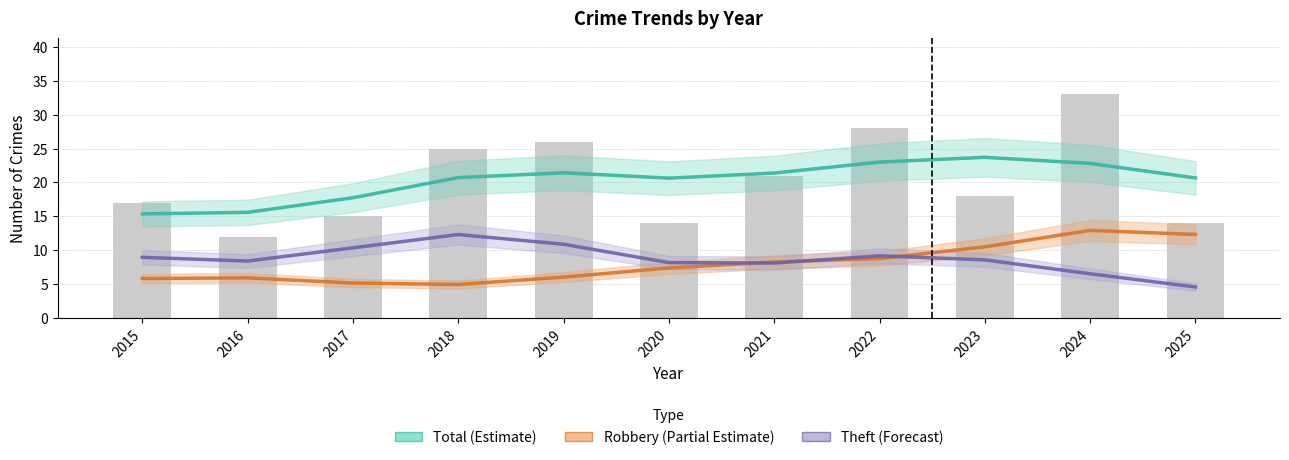

What value does the Theft (Forecast) series have at 2019?

10.9